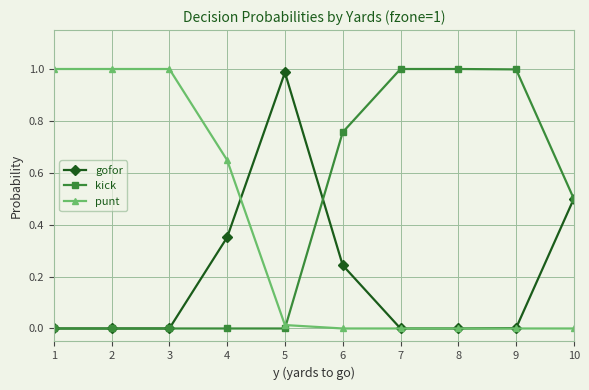

What are all the series names shown in the legend?

gofor, kick, punt